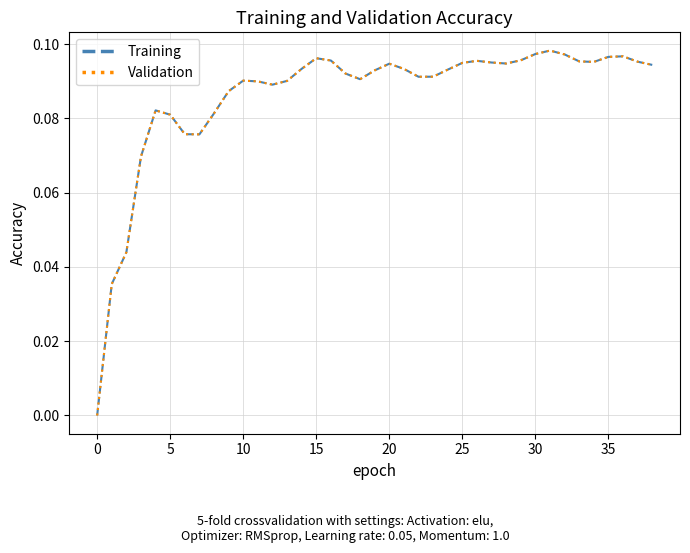

Does the chart display data point markers on the line(s)?

No